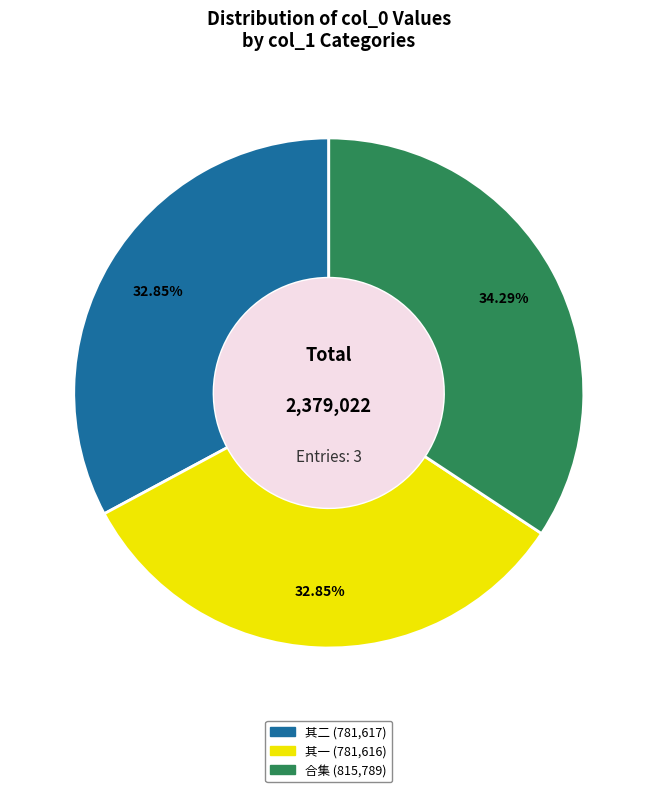

Is there a majority slice in this chart?

No